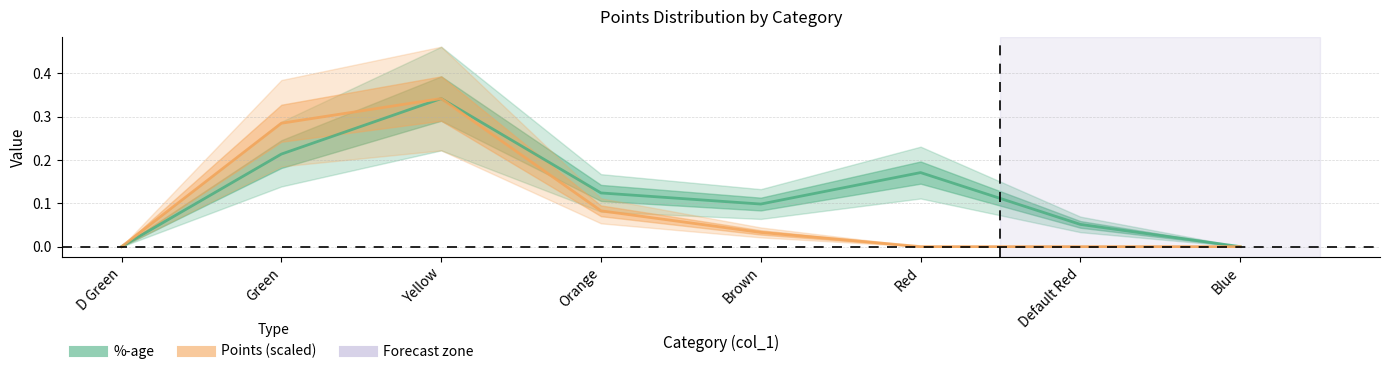

The value of Points (scaled) at Green is 0.2. True or false?

False